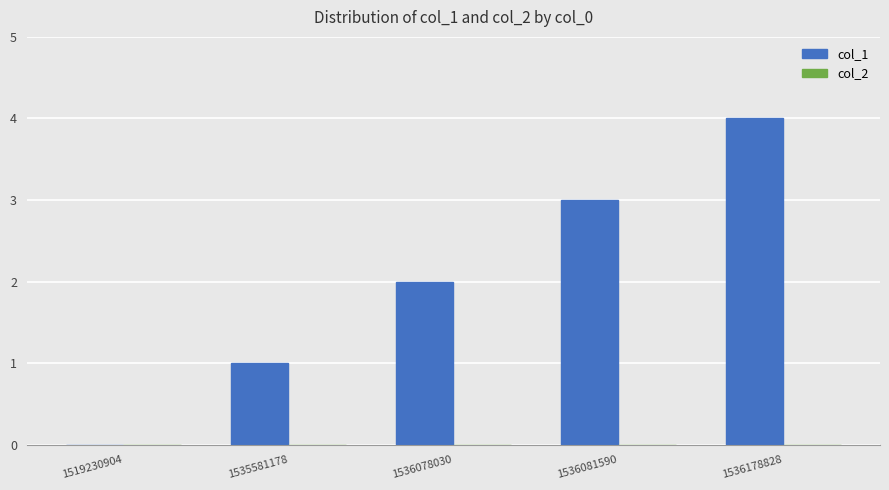

What is the change in value from 1519230904 to 1536081590?

+3